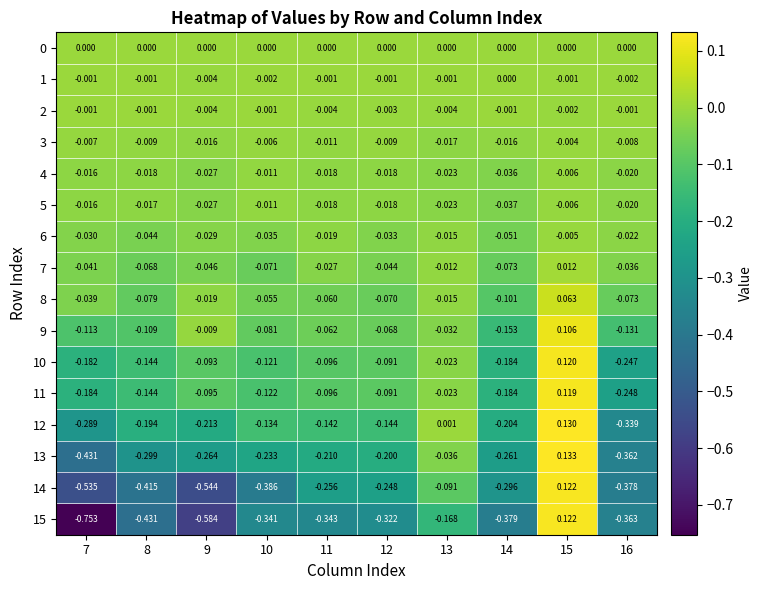

Is the value of 7 at 12 greater than the value of 1 at 16?

No